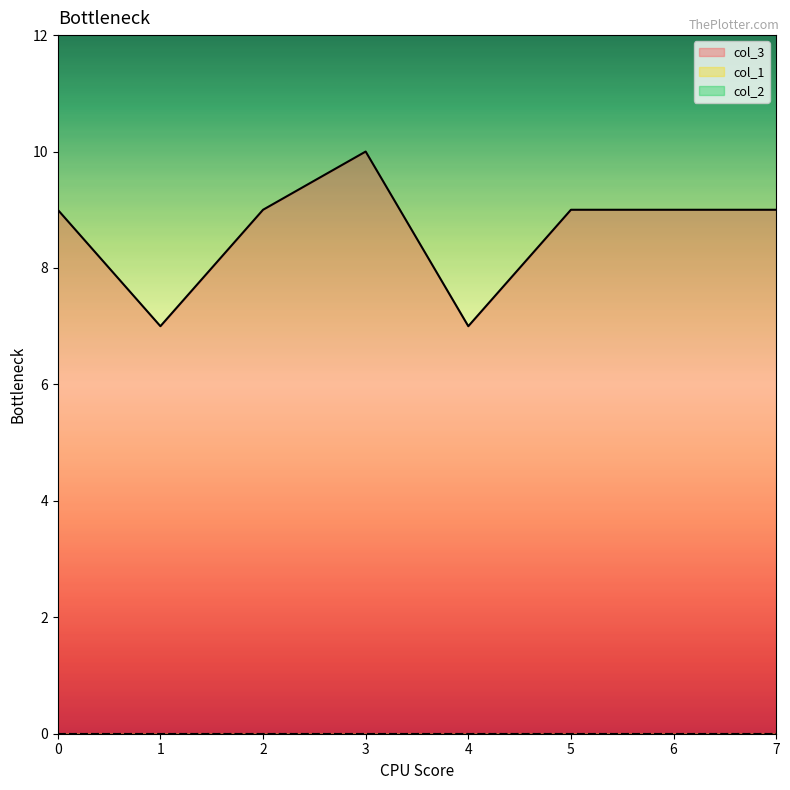

How many data points does each series have?

8